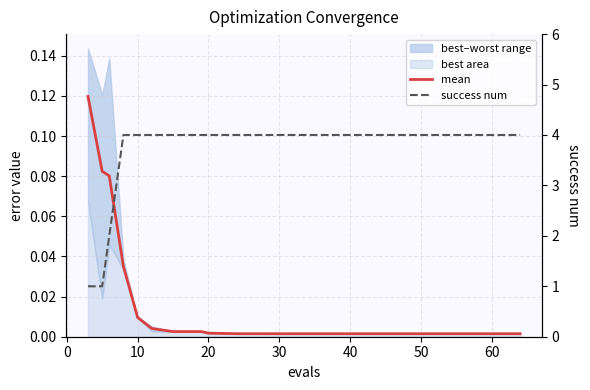

At which category is the sum across all series the highest?

20